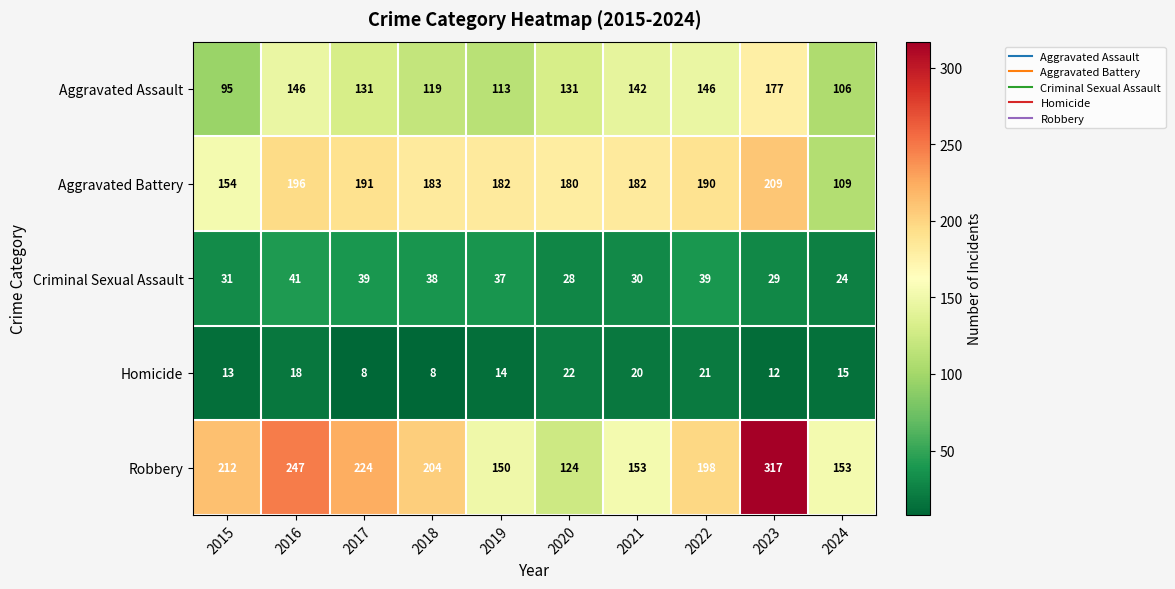

Is it true that Aggravated Assault equals 23 at 2024?

False